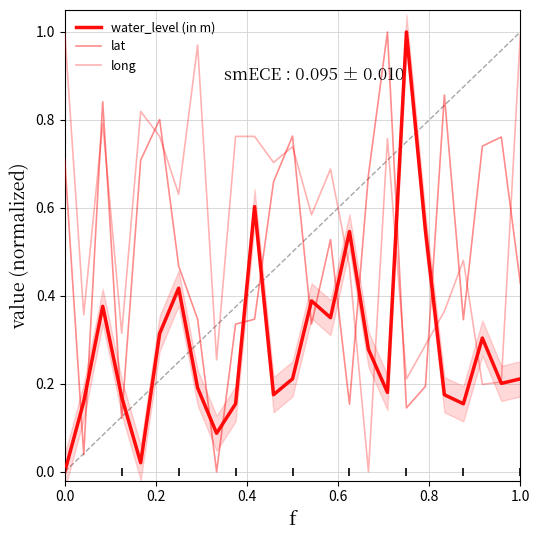

Is this an area chart (filled region under the line)?

No